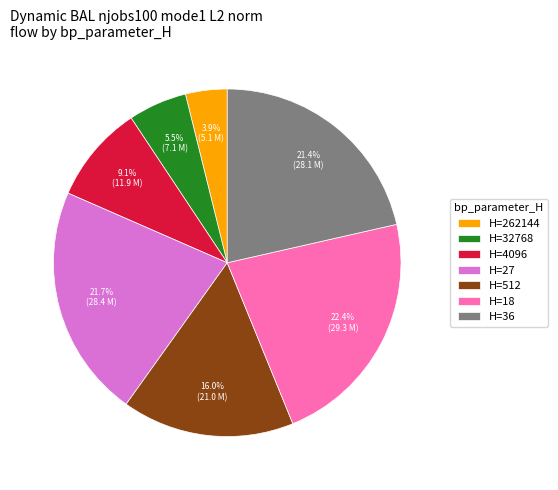

What is the total percentage of H=512 and H=262144?

19.9%